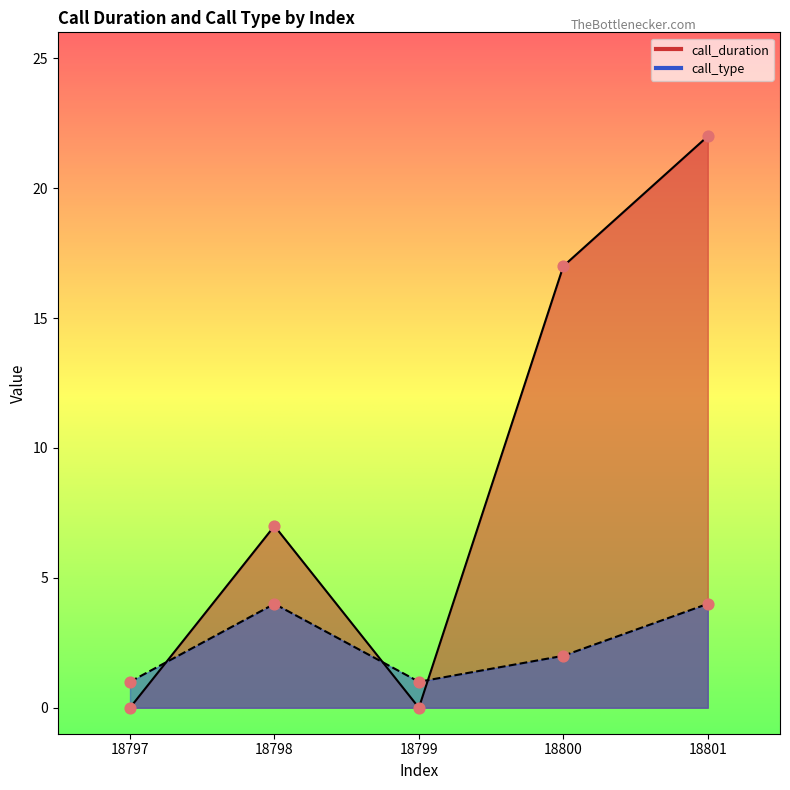

At which category is the sum across all series the highest?

18801